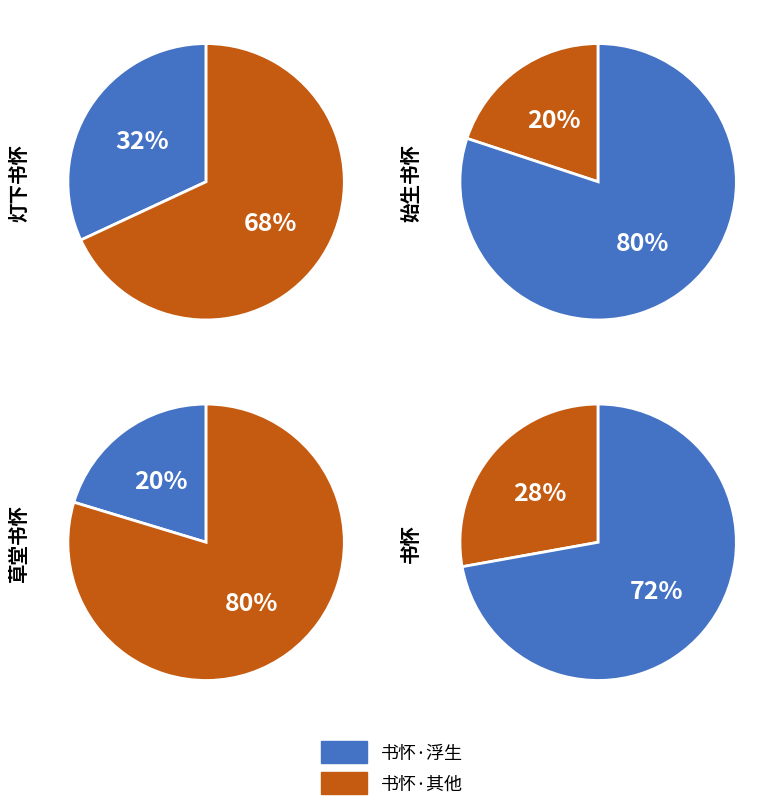

What percentage is the 草堂书怀·浮华念久绝 slice, to the nearest percent?

20%